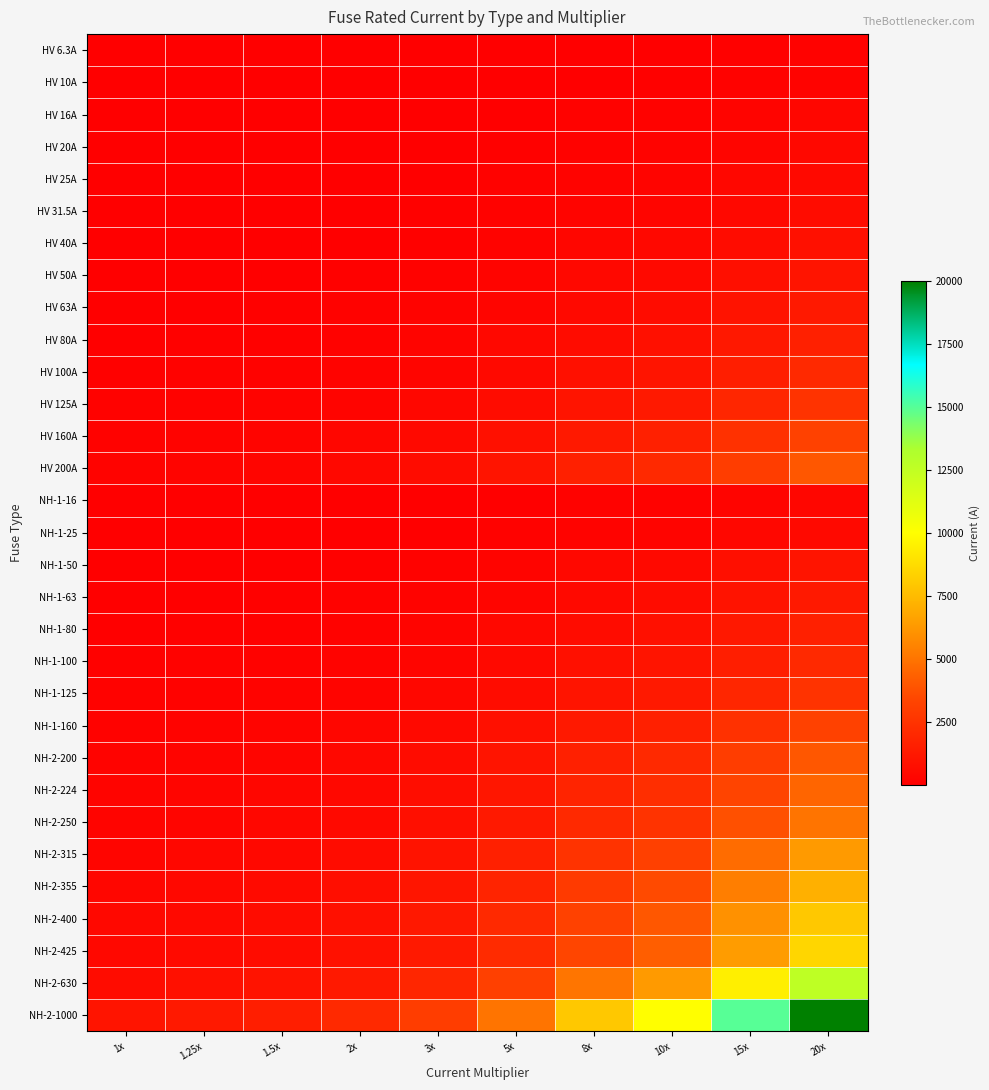

What is the total value across all series at 10x?

53448.0